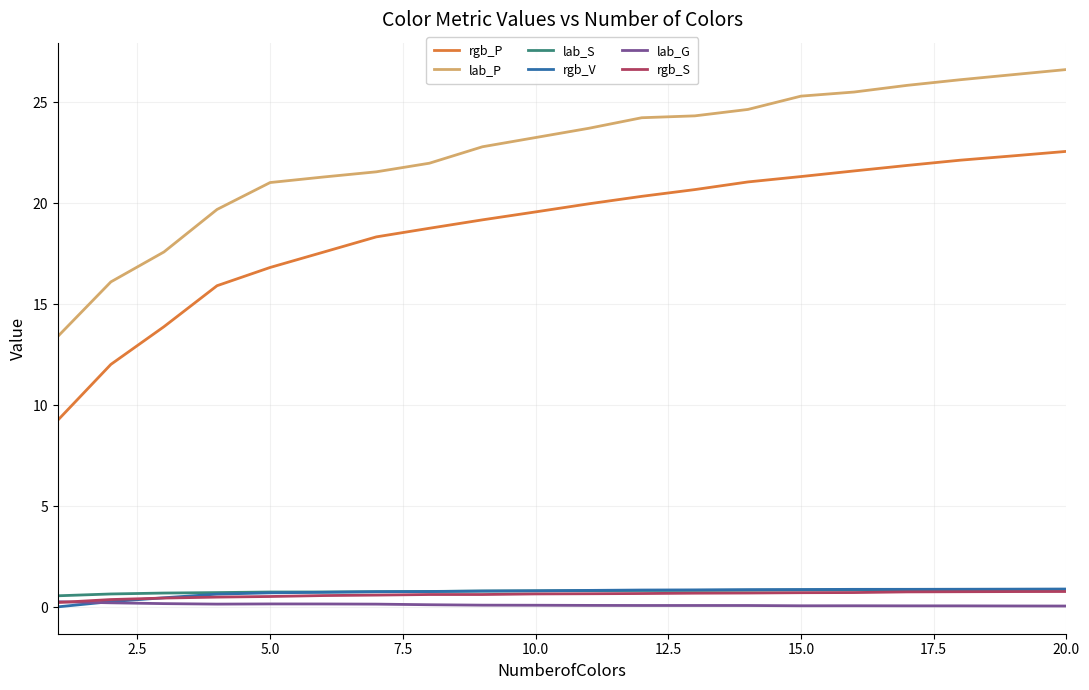

Which series has the widest spread of values?

rgb_P